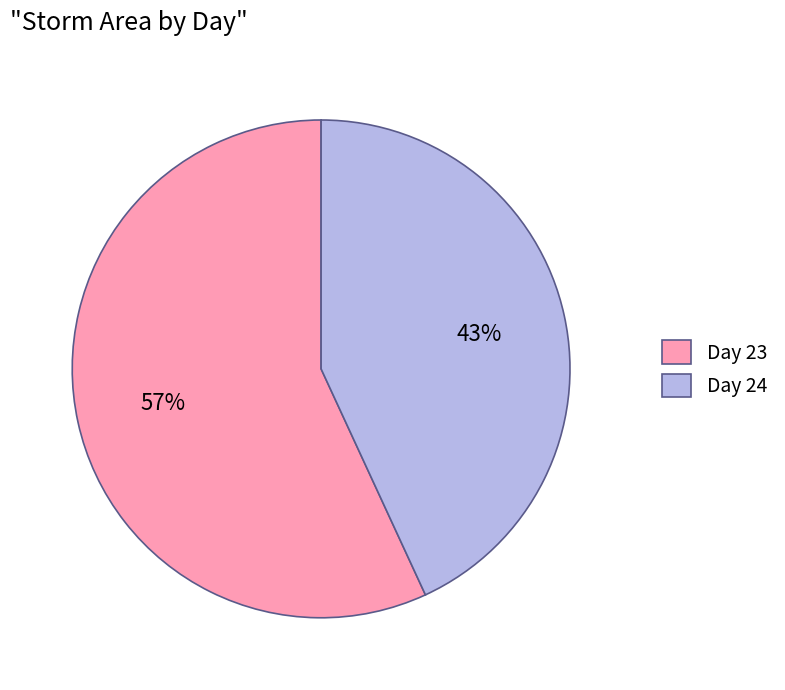

To the nearest percent, what is the difference between the largest and smallest slice percentages?

14%